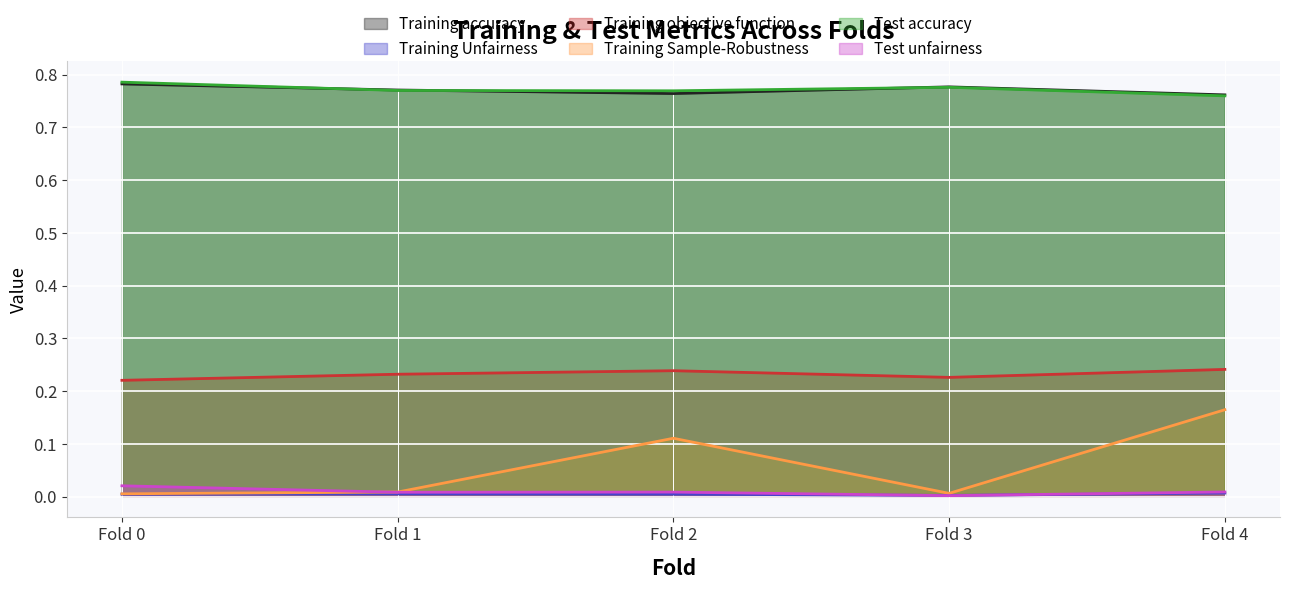

How many lines are shown in the chart?

6